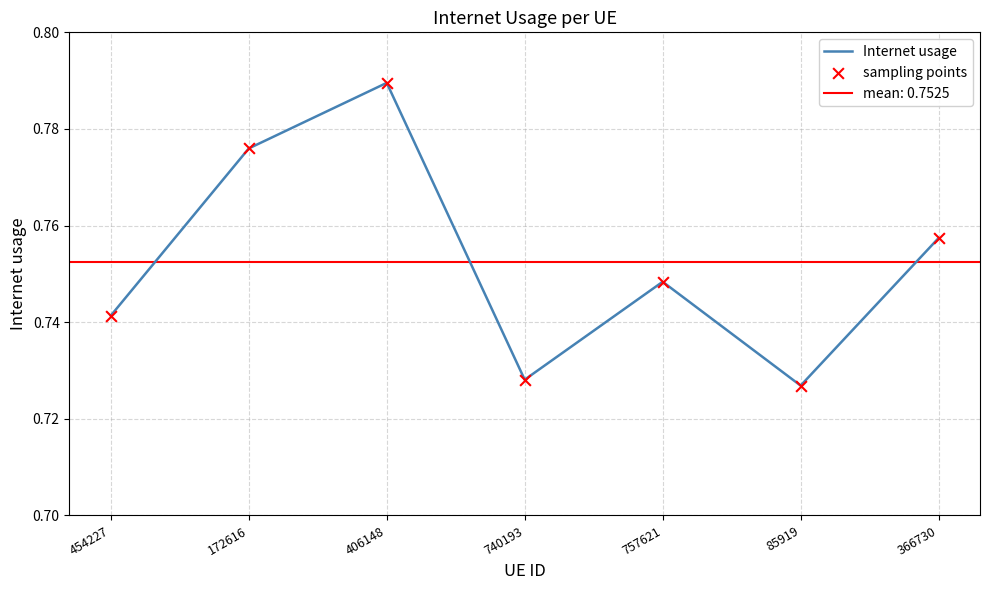

Which series reaches the maximum Y coordinate?

Internet usage